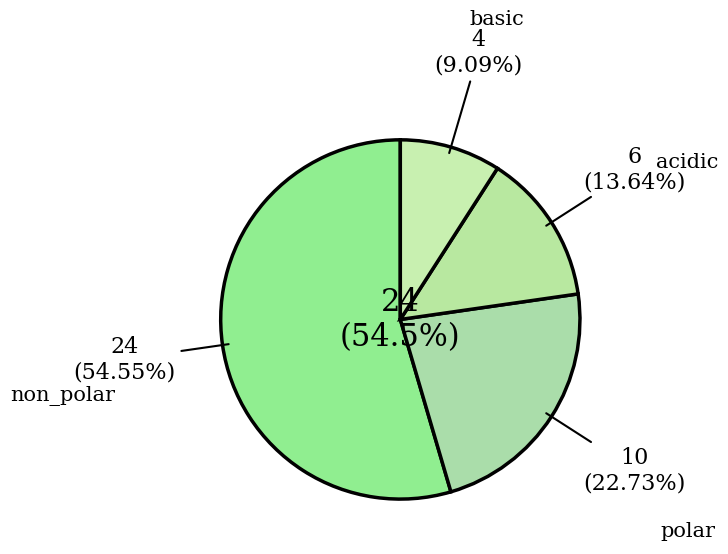

To the nearest percent, what portion does acidic represent?

14%